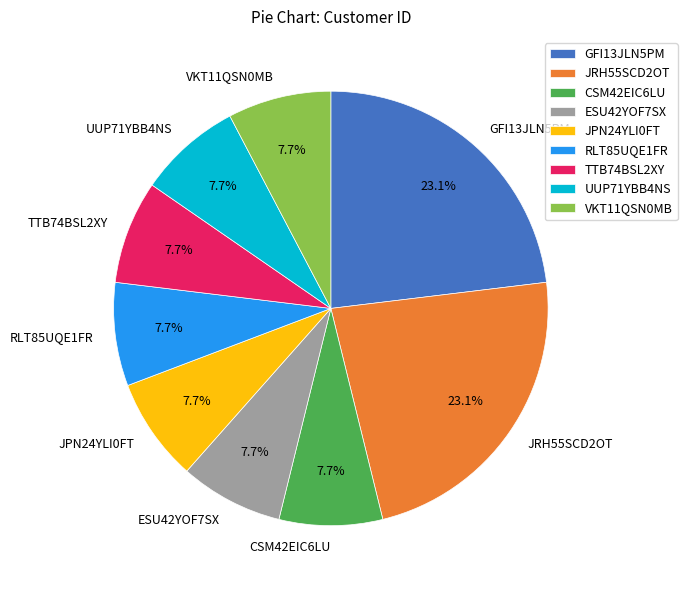

Count the number of slices in the pie.

9